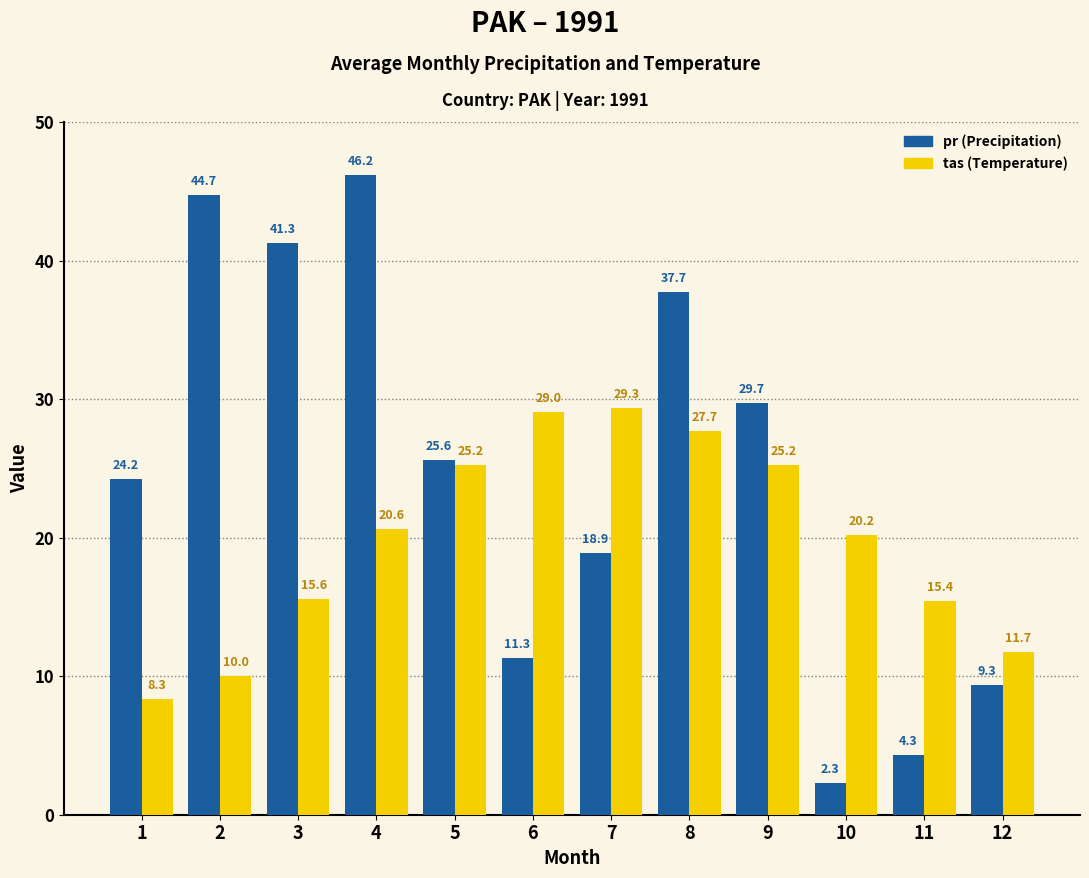

At which category is the sum across all series the highest?

4